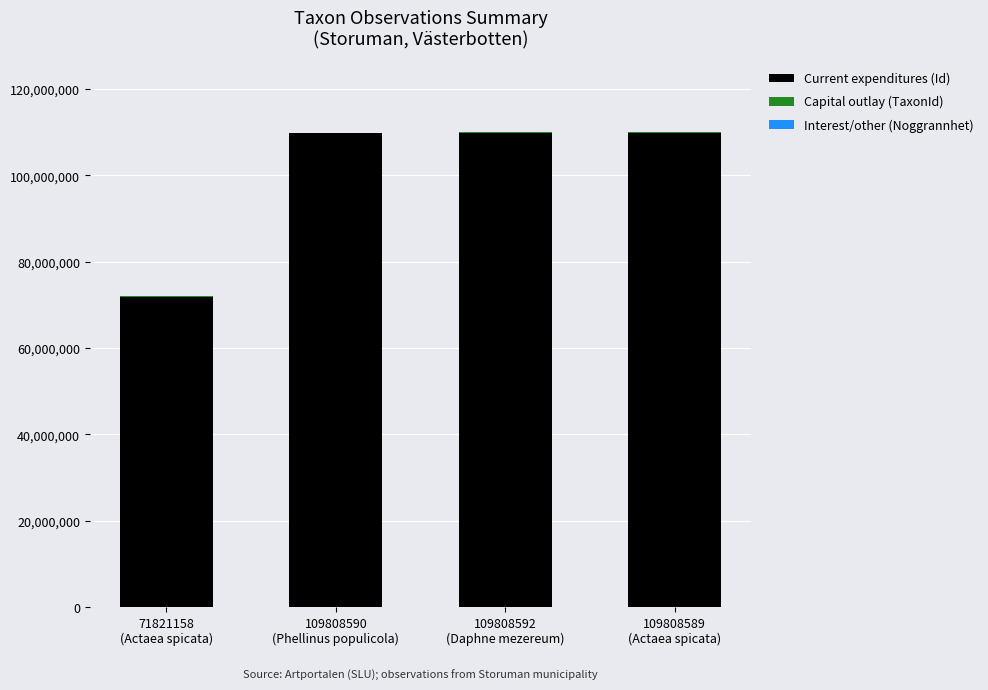

The value of Current expenditures (Id) at 71821158
(Actaea spicata) is 126017019. True or false?

False